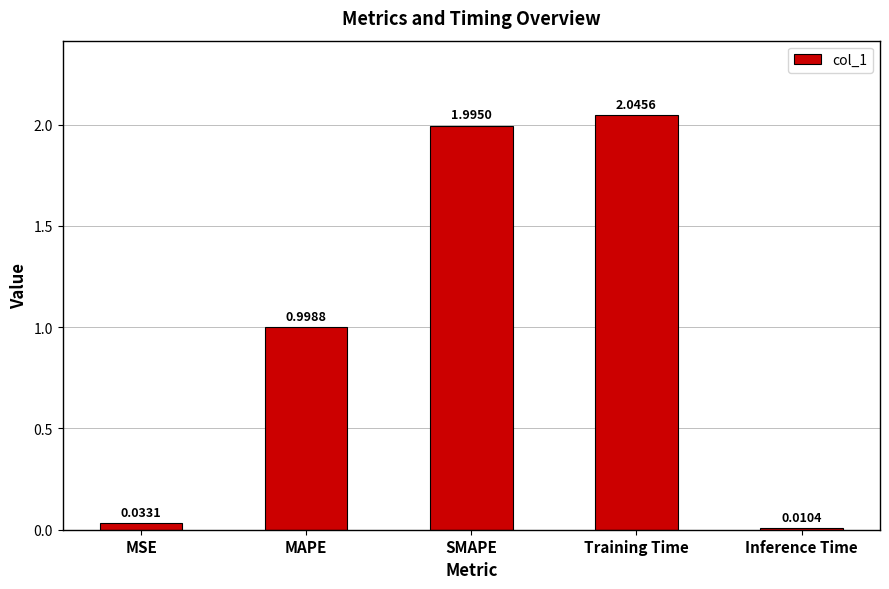

What is the difference between the values at MAPE and SMAPE?

1.0